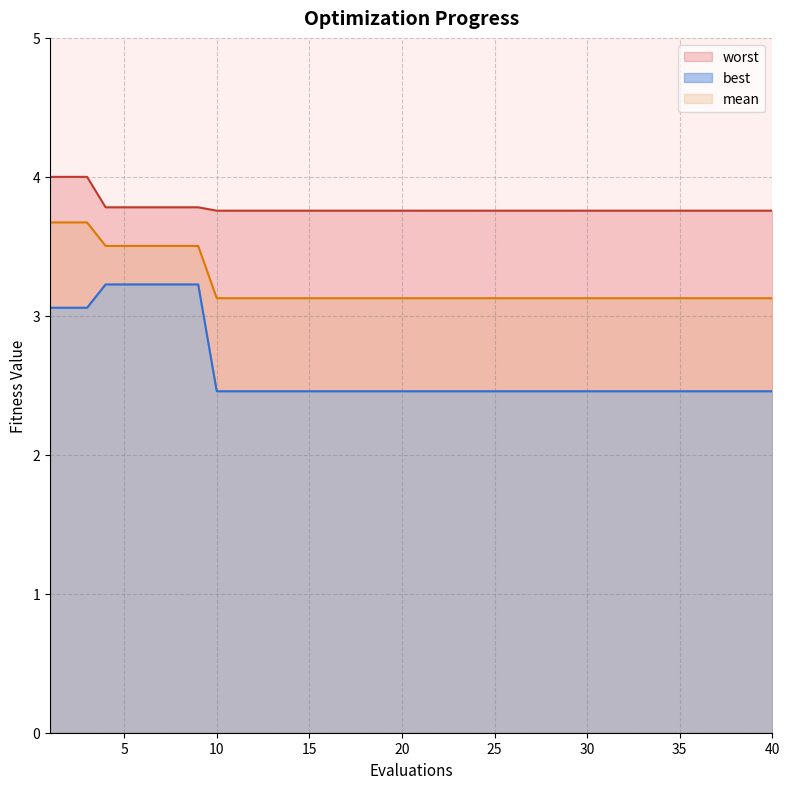

Is it true that mean equals 0.8 at 16?

False